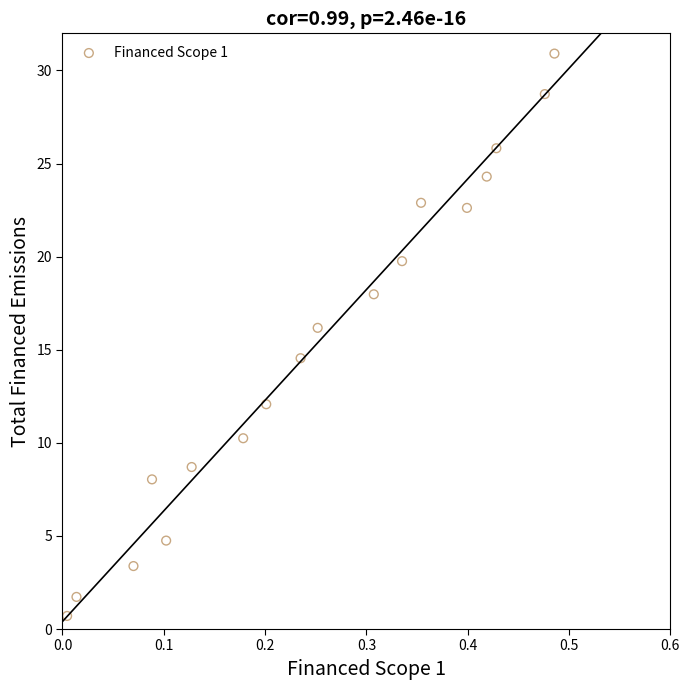

What Y value in the scatter plot is closest to 15?

14.5